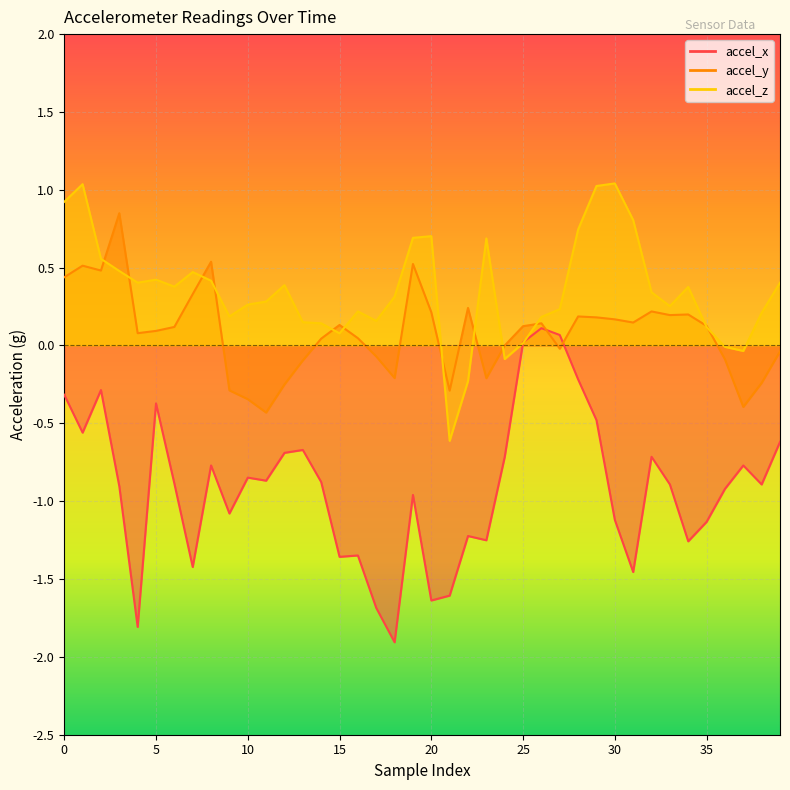

How many lines are shown in the chart?

3